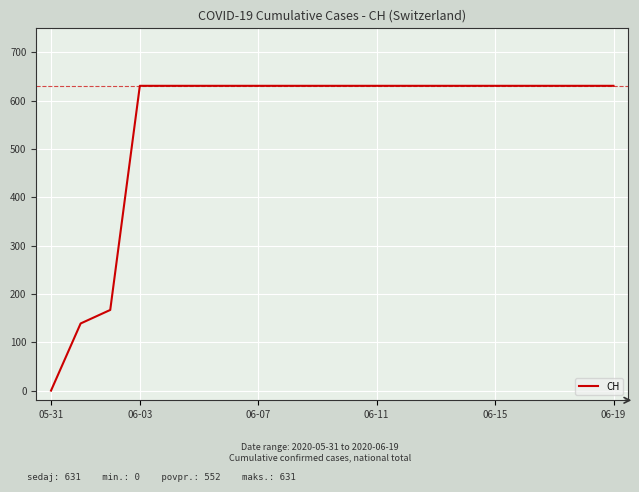

What is the difference between the maximum and minimum values?

631